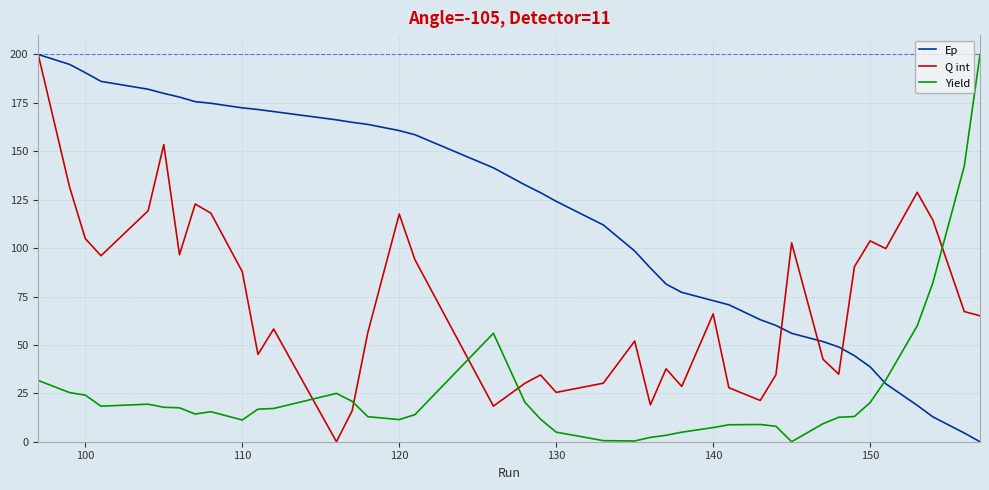

Which series has the largest total across all categories?

Ep